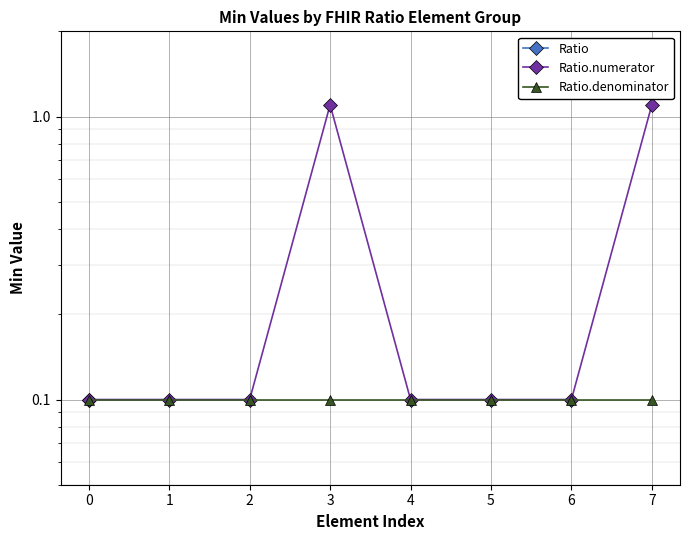

Is this an area chart (filled region under the line)?

No